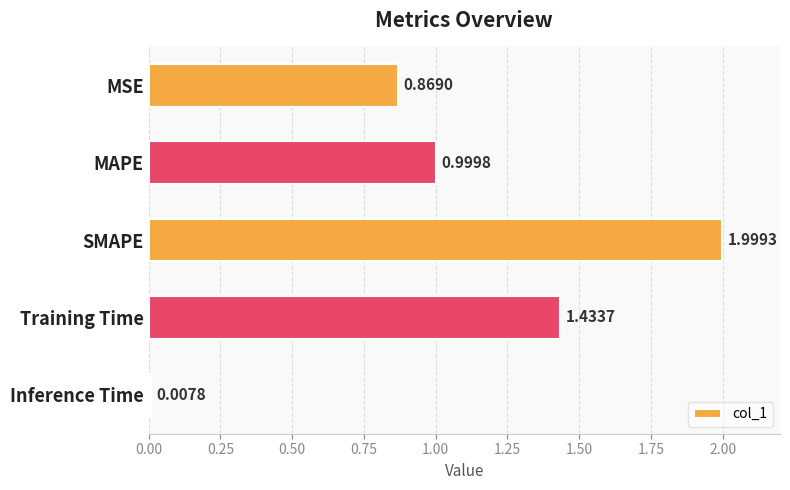

What is the maximum value shown in the chart?

2.0